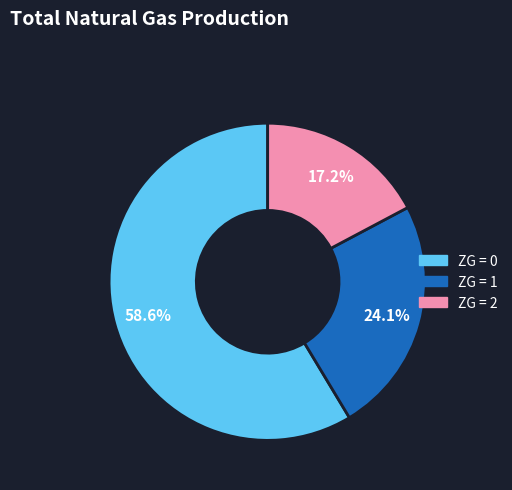

Count the number of slices in the pie.

3